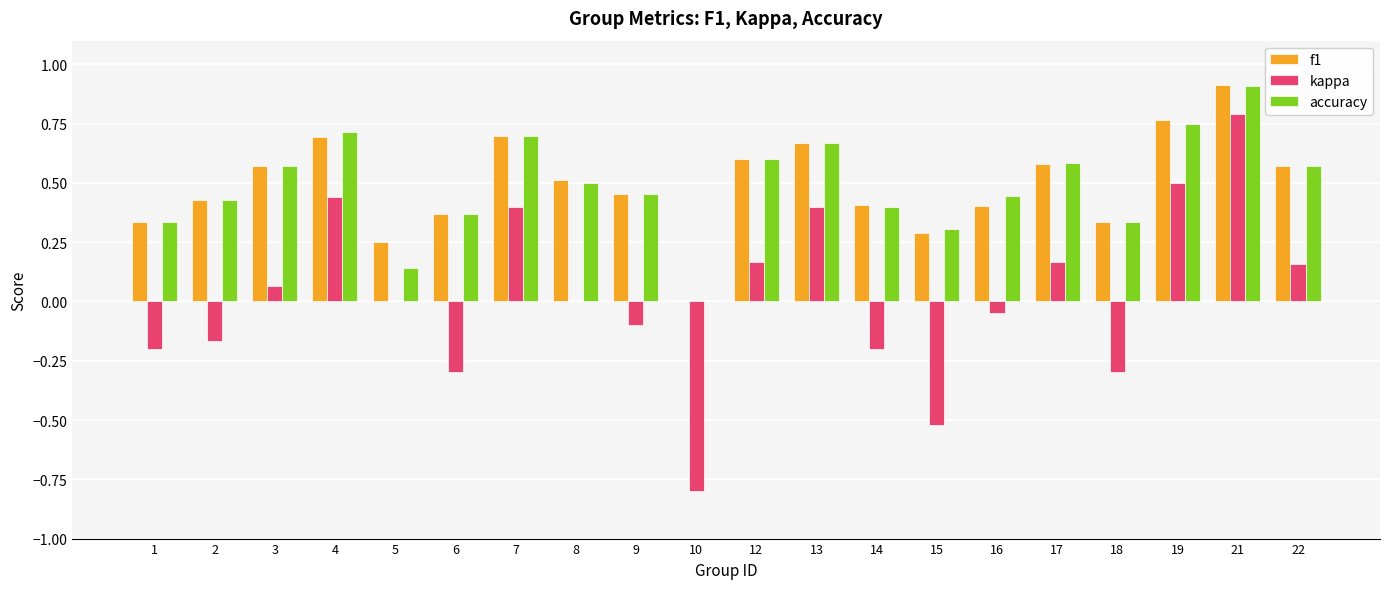

How many data points in f1 are above 0?

19